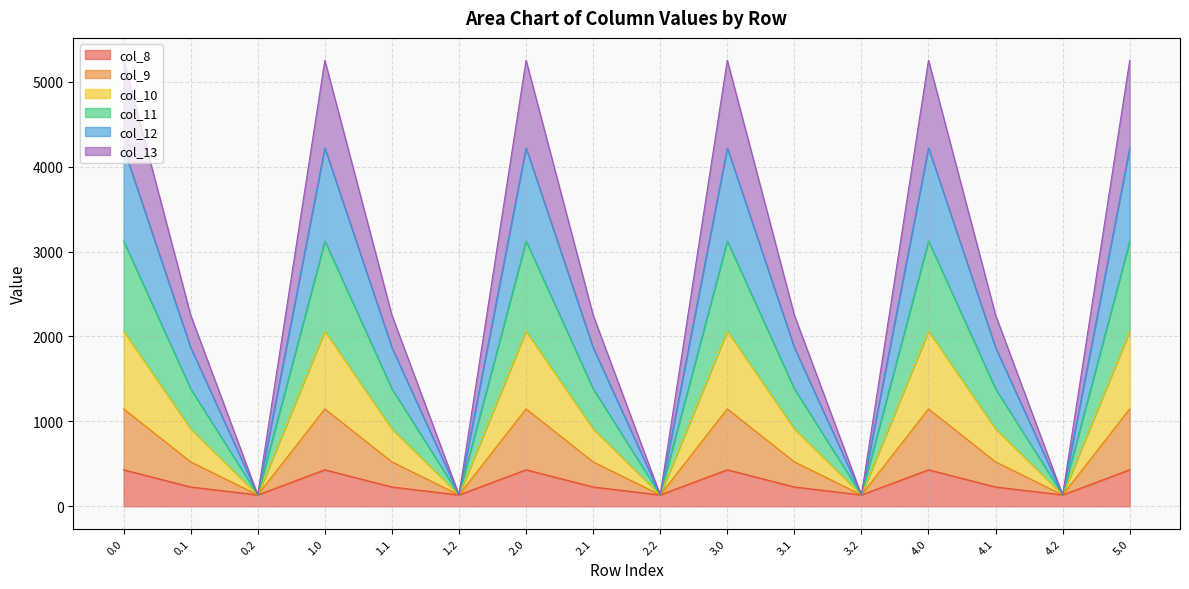

How many series are shown in this chart?

6